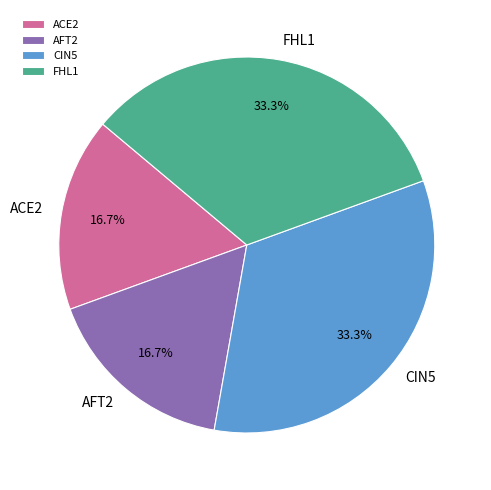

Is CIN5 the majority of the pie?

No